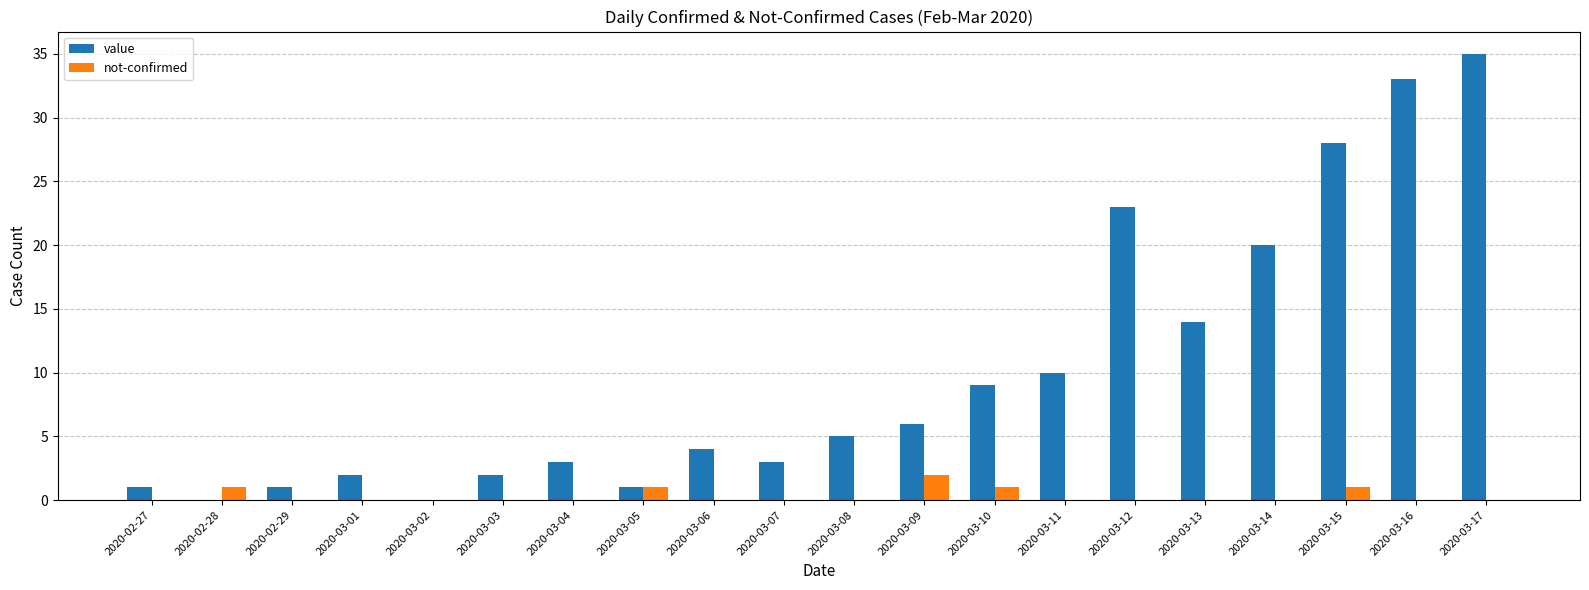

Is the value of value at 2020-03-07 greater than the value of not-confirmed at 2020-03-08?

Yes